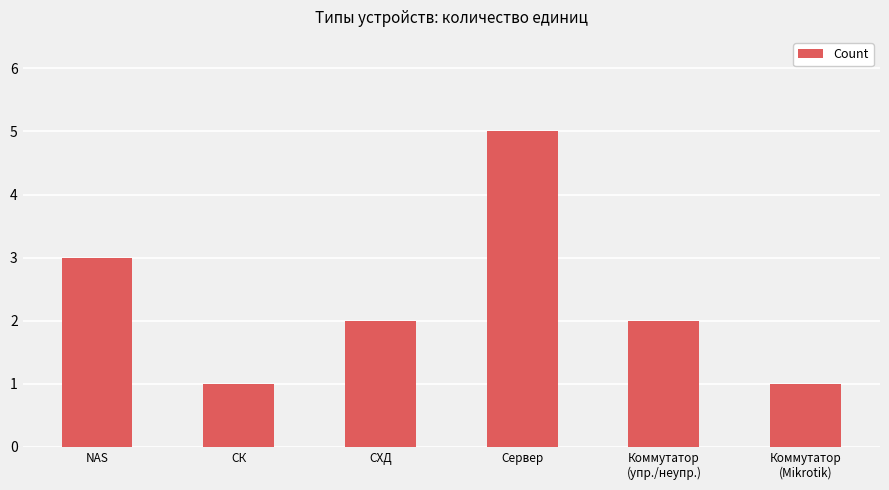

Does the chart contain any negative values?

No